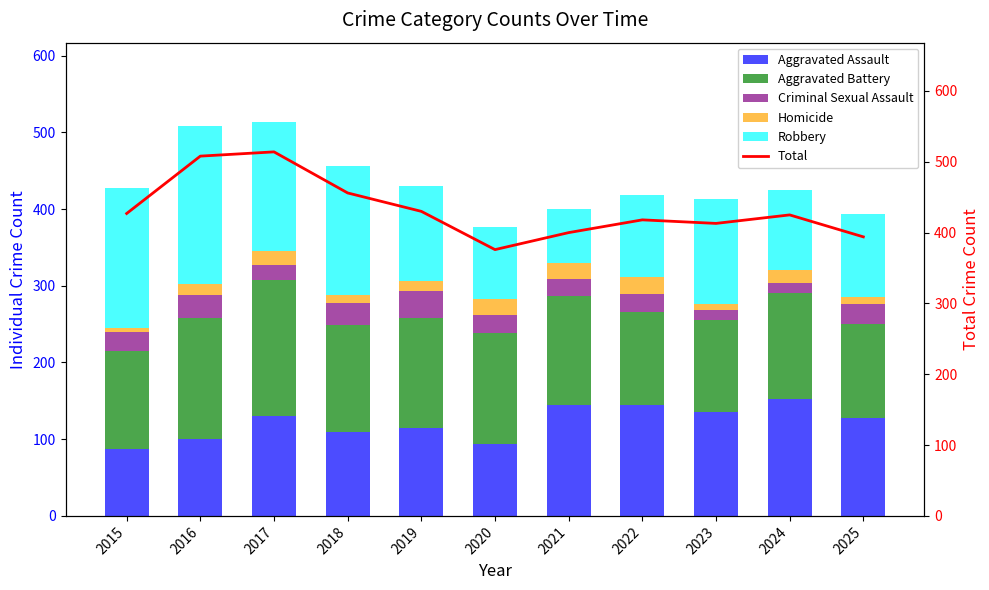

The value of Aggravated Assault at 2018 is 48. True or false?

False